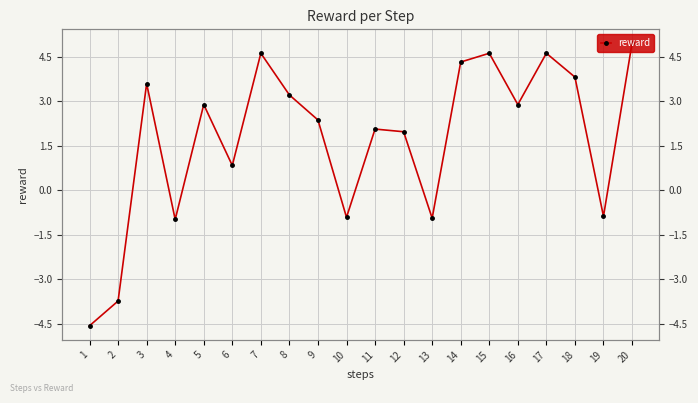

The value at 12 is 2.0. True or false?

True